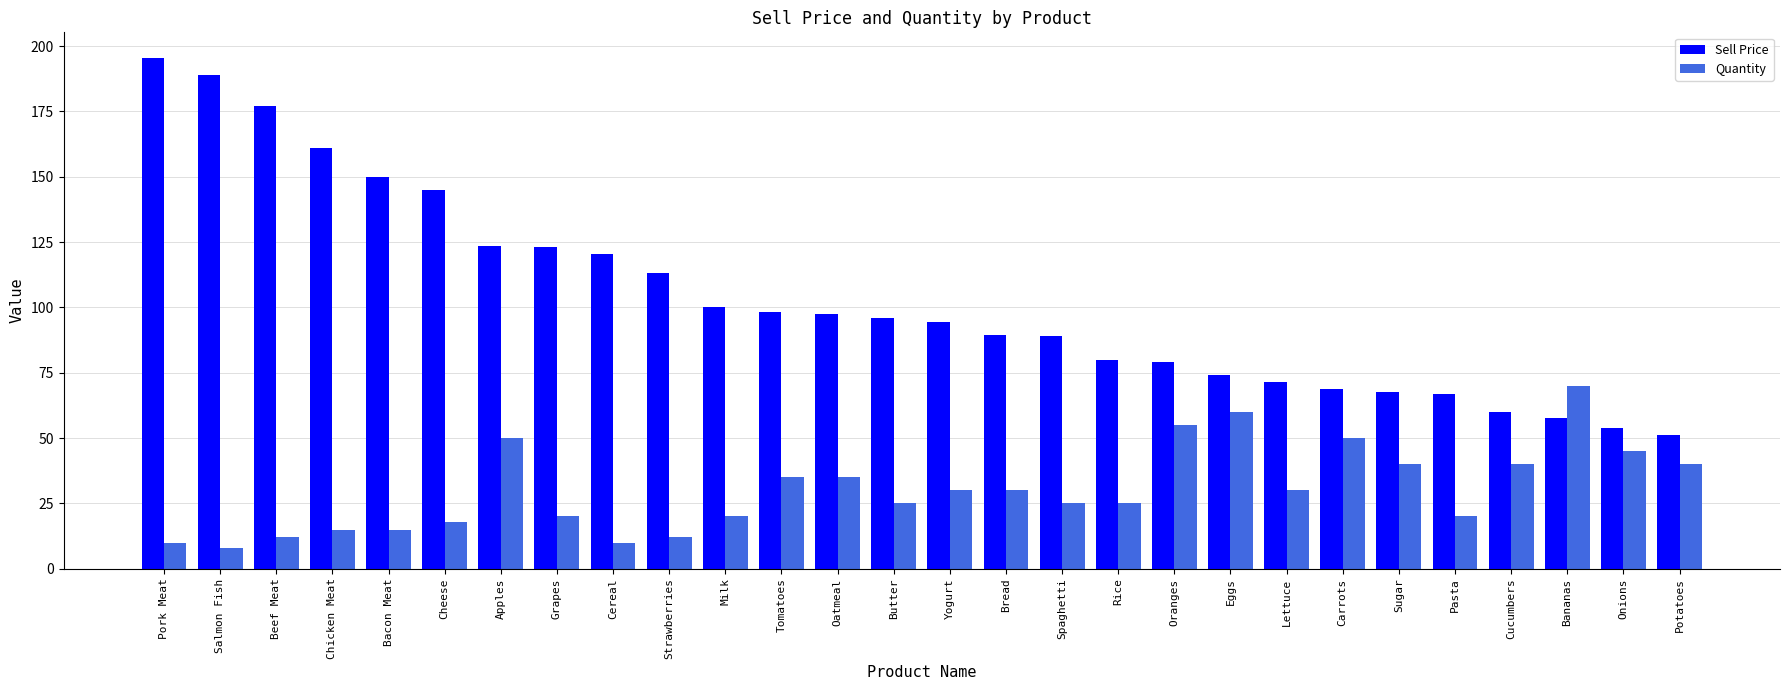

What is the difference between the highest and lowest values at Cucumbers?

19.9